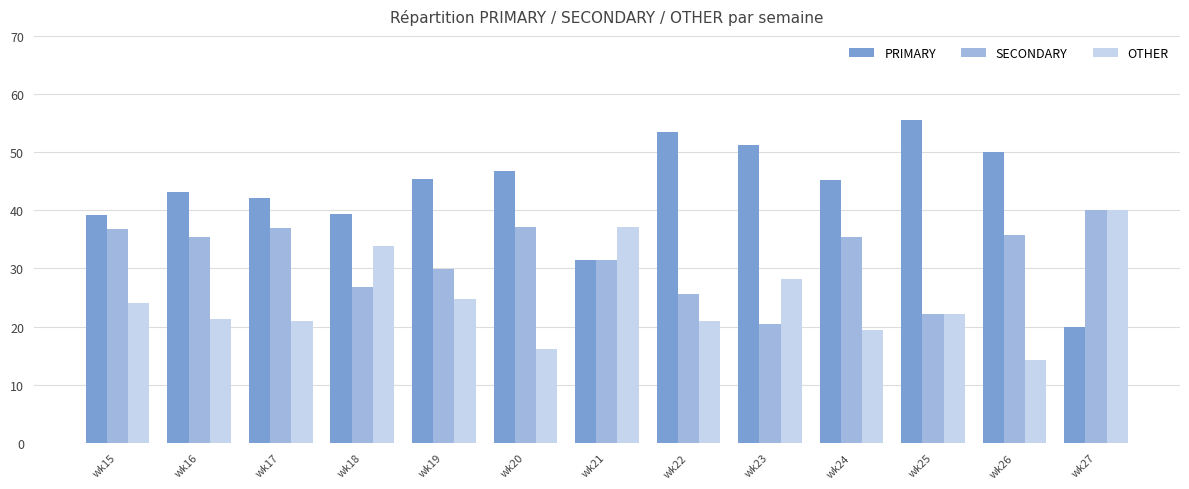

What value does the SECONDARY series have at wk27?

40.0